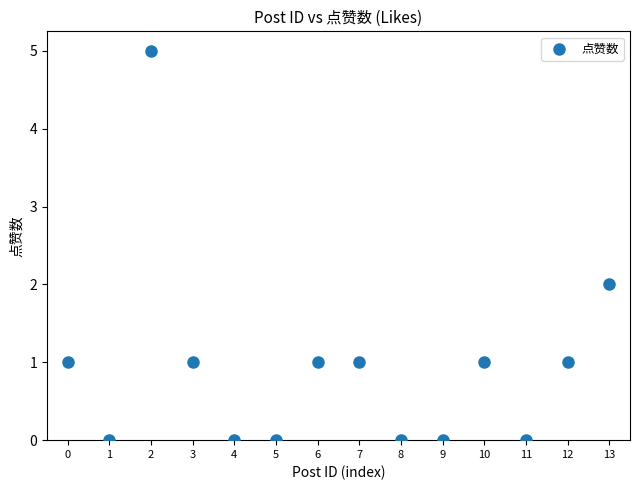

What is the range of Y values (max minus min)?

5